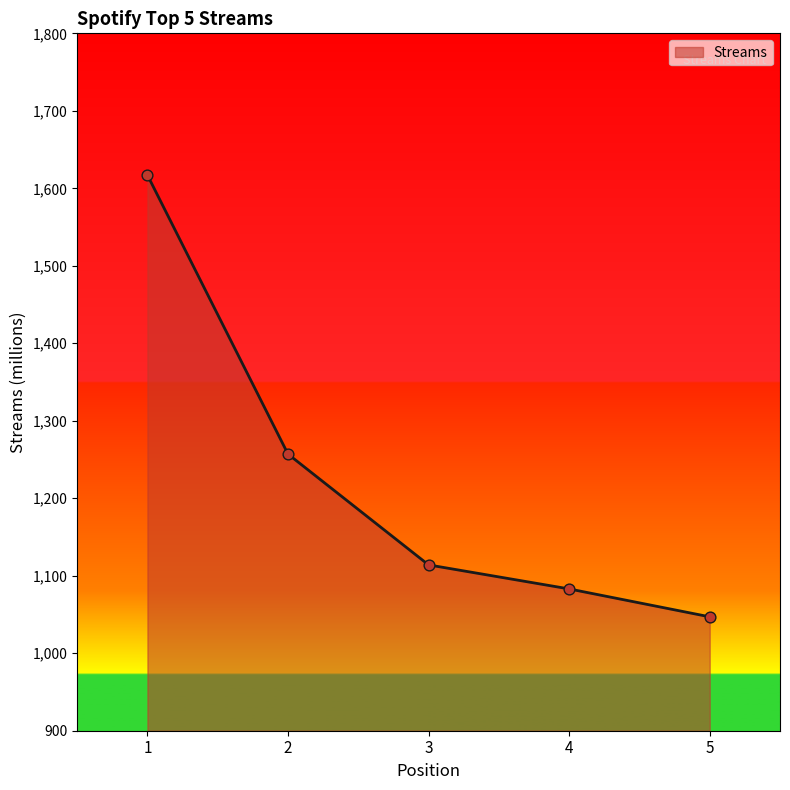

Approximately how many times larger is the value at 3 compared to 4?

1.0